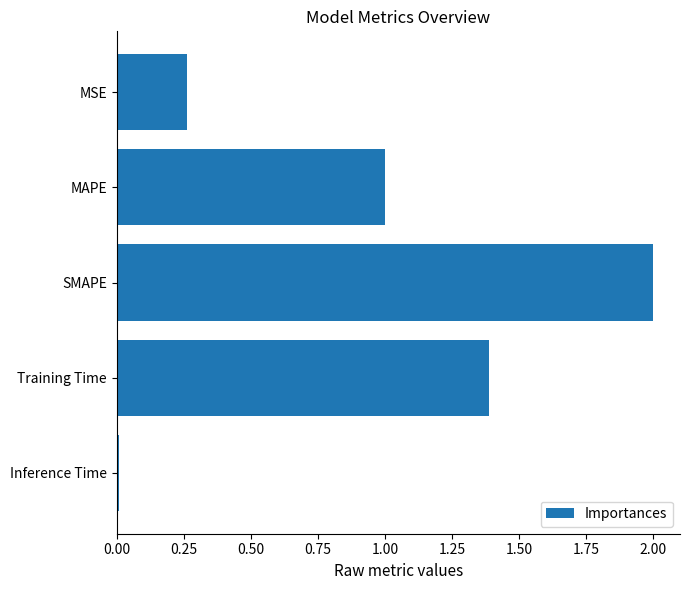

What is the maximum value shown in the chart?

2.0